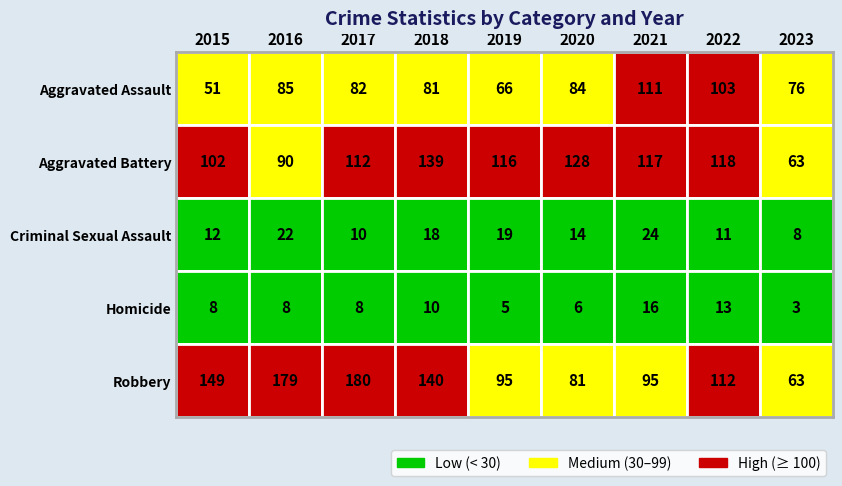

Rank the series by their maximum value, from highest to lowest.

Robbery, Aggravated Battery, Aggravated Assault, Criminal Sexual Assault, Homicide